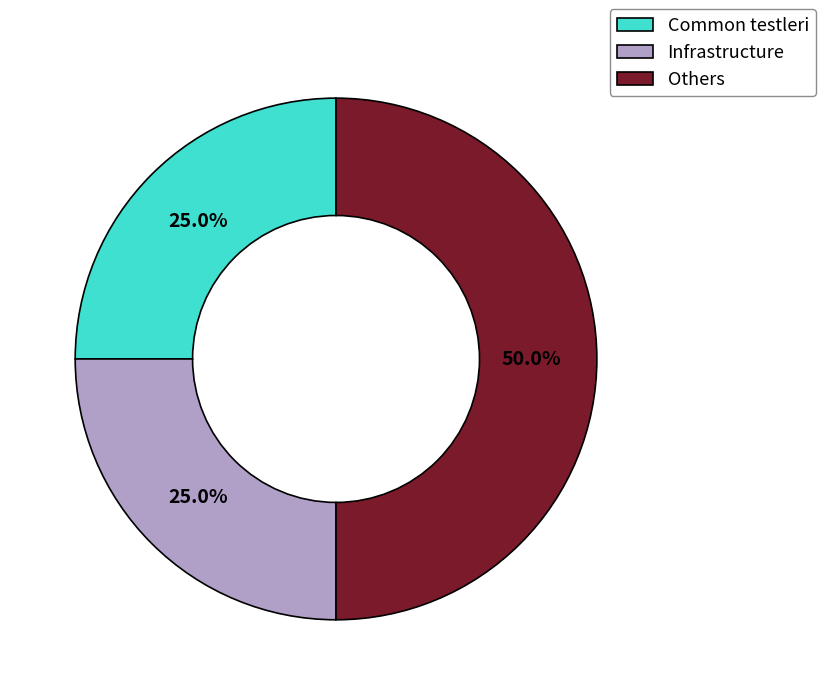

Which slice is the largest?

Others